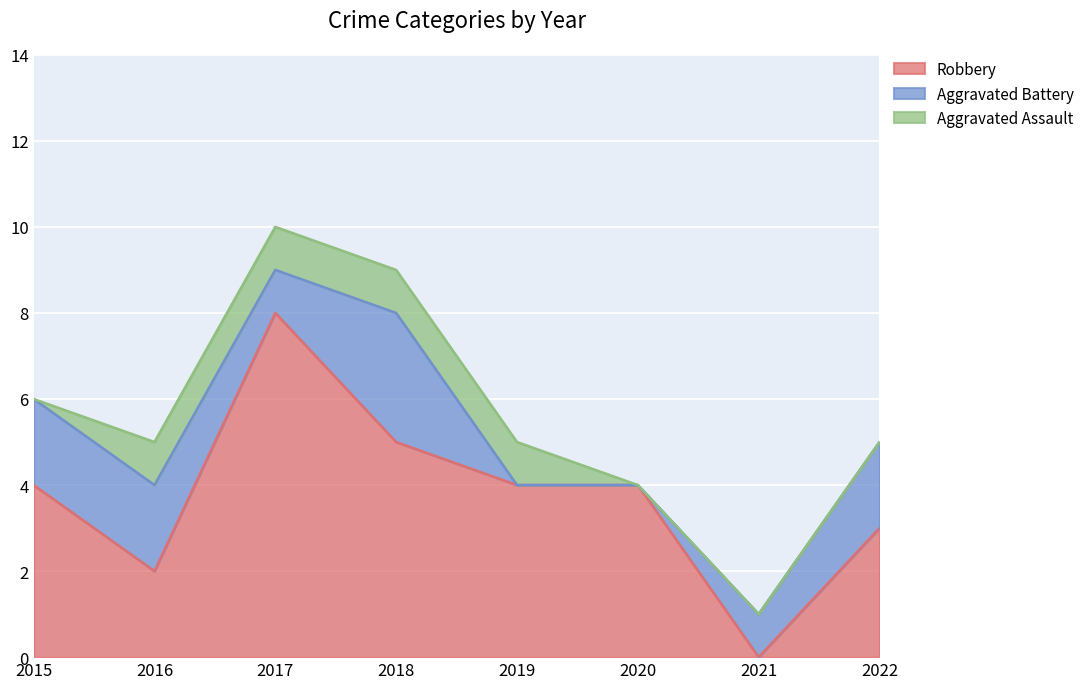

What is the difference between the maximum and minimum values in the Aggravated Assault series?

1